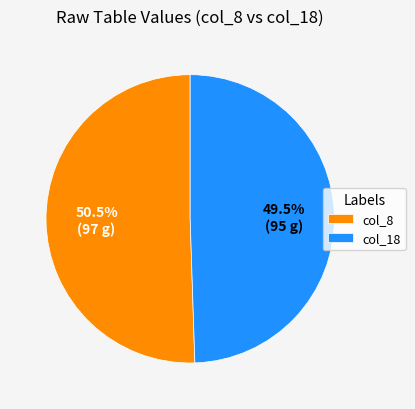

Does any single category account for the majority?

Yes